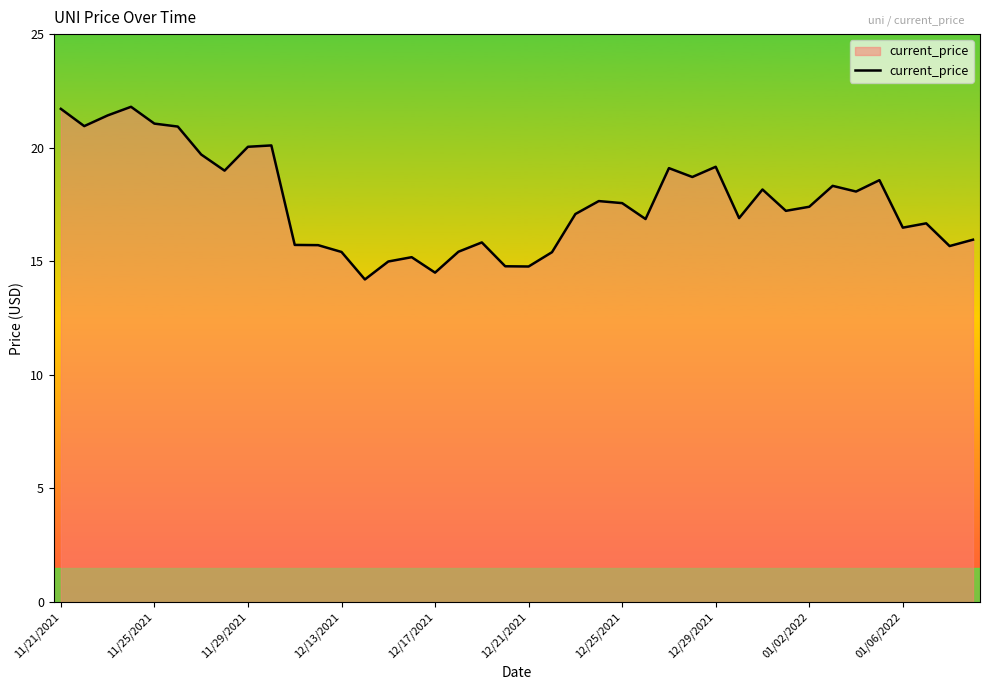

What is the minimum value shown in the chart?

14.2